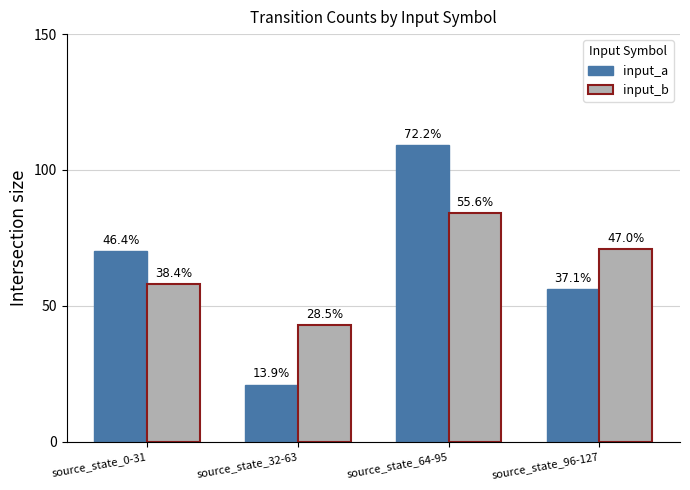

What is the minimum value for input_b?

43